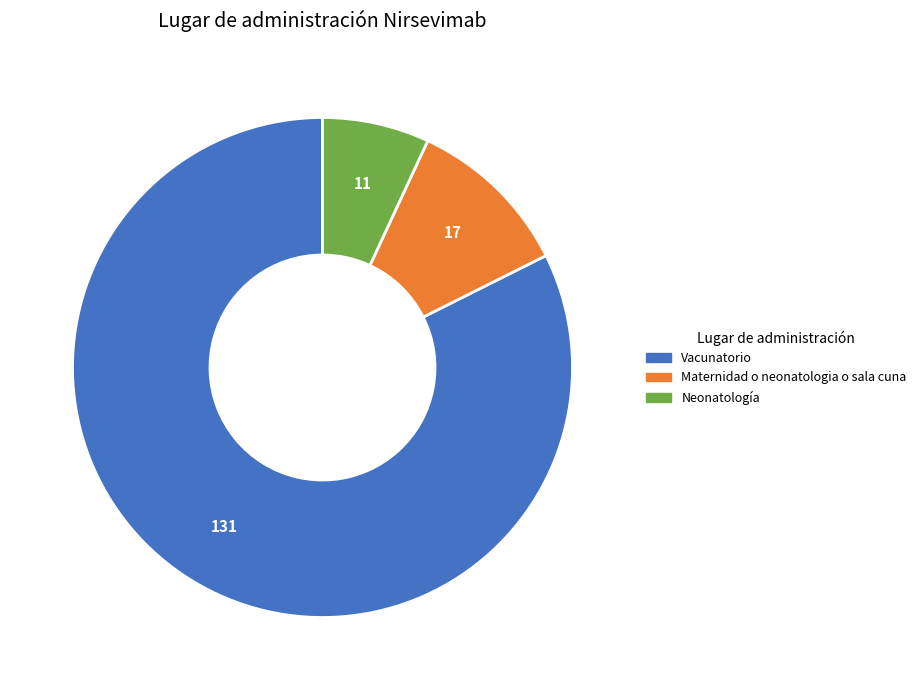

Between Maternidad o neonatologia o sala cuna and Neonatología, which is larger?

Maternidad o neonatologia o sala cuna